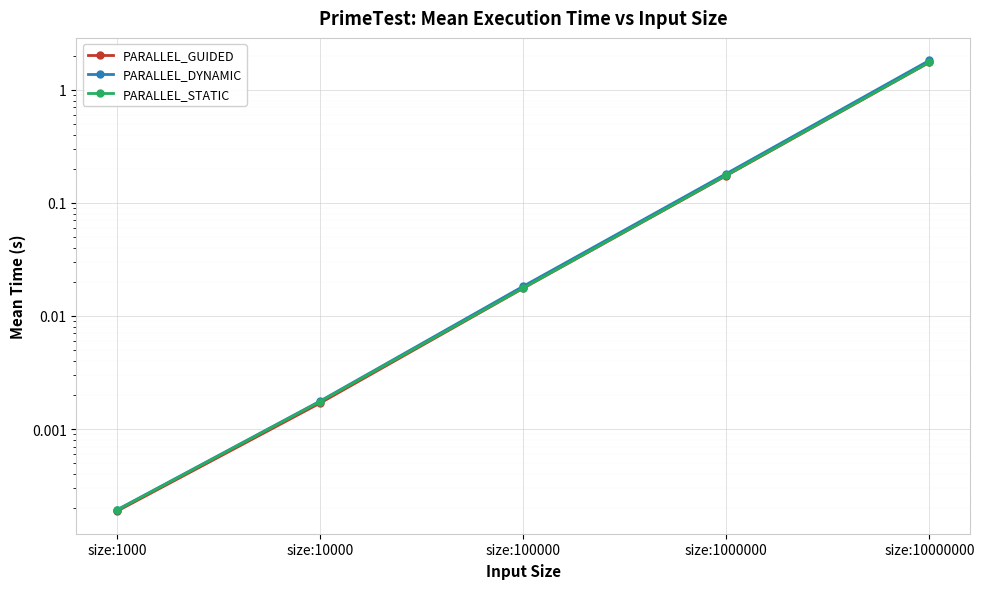

Which has a higher value, size:1000 or size:1000000?

size:1000000